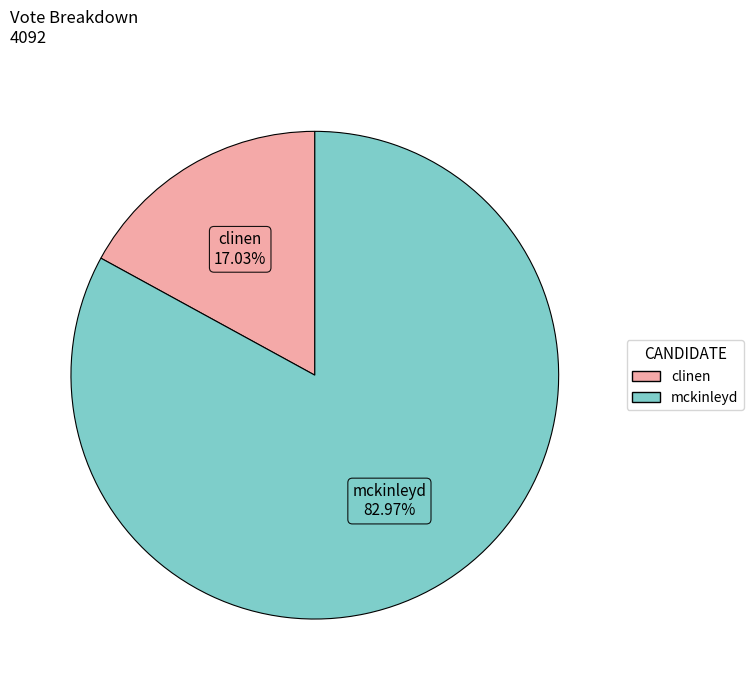

Is there any slice that represents more than half of the pie?

Yes